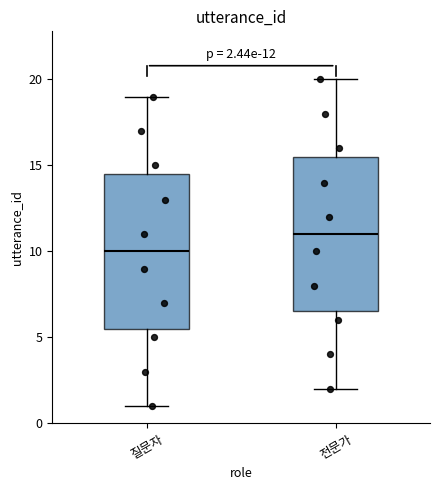

Which box's median line is the highest?

전문가